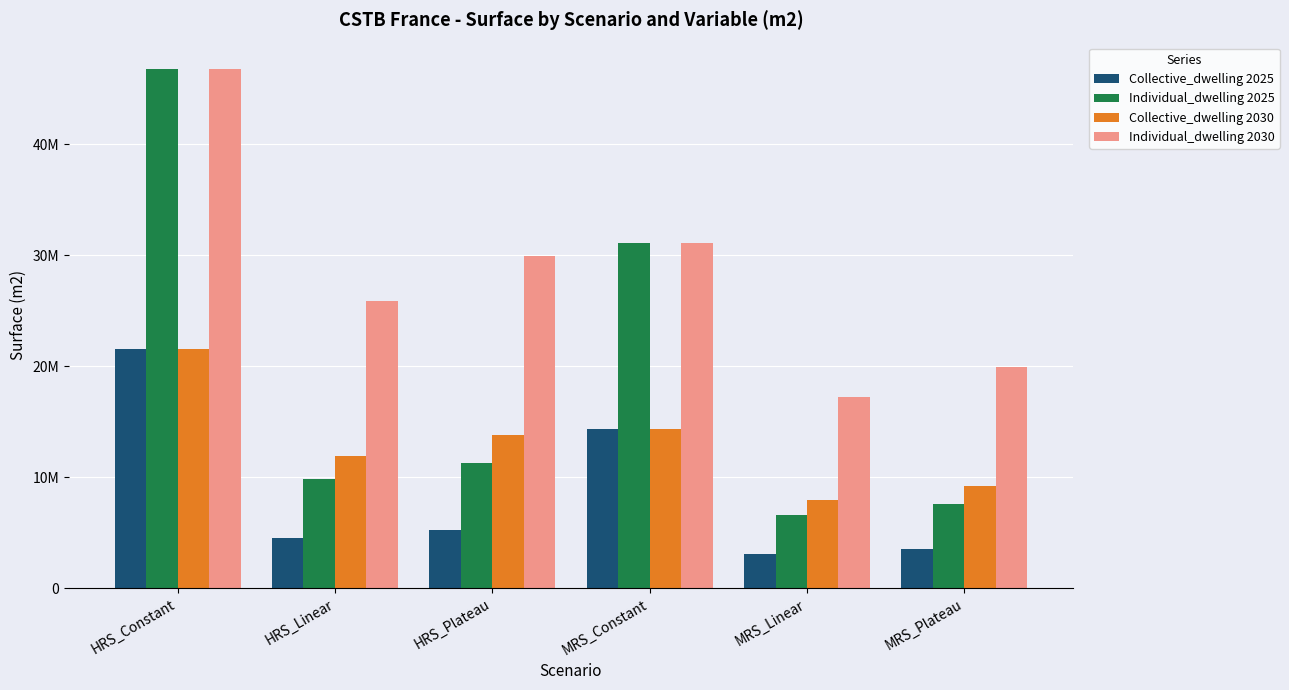

What is the difference between the Collective_dwelling 2030 values at MRS_Constant and HRS_Constant?

7224107.1